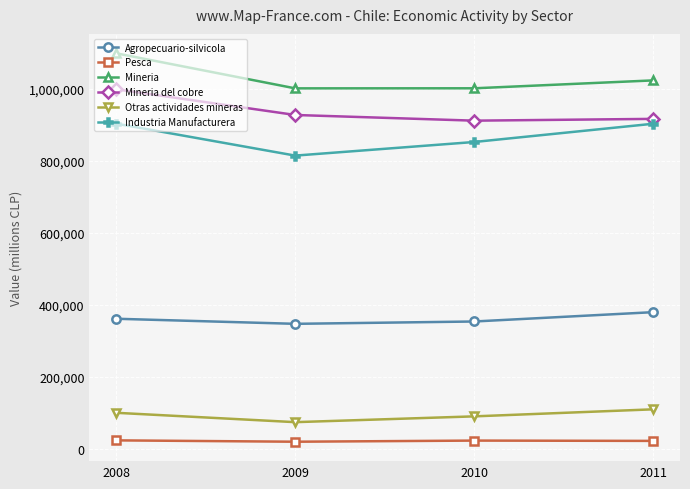

What value does the Industria Manufacturera series have at 2010?

853032